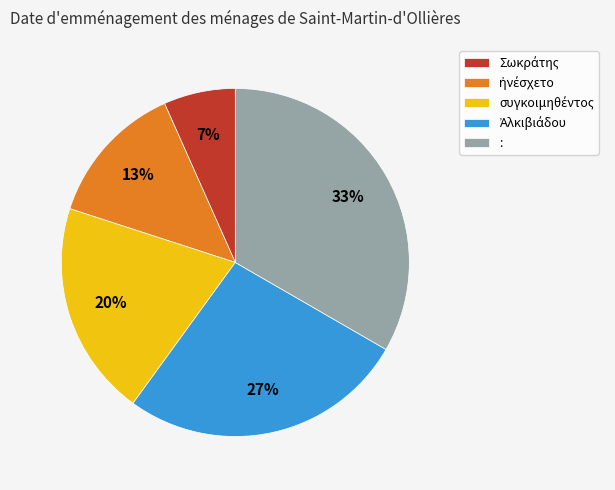

To the nearest percent, what is the average slice percentage?

20%